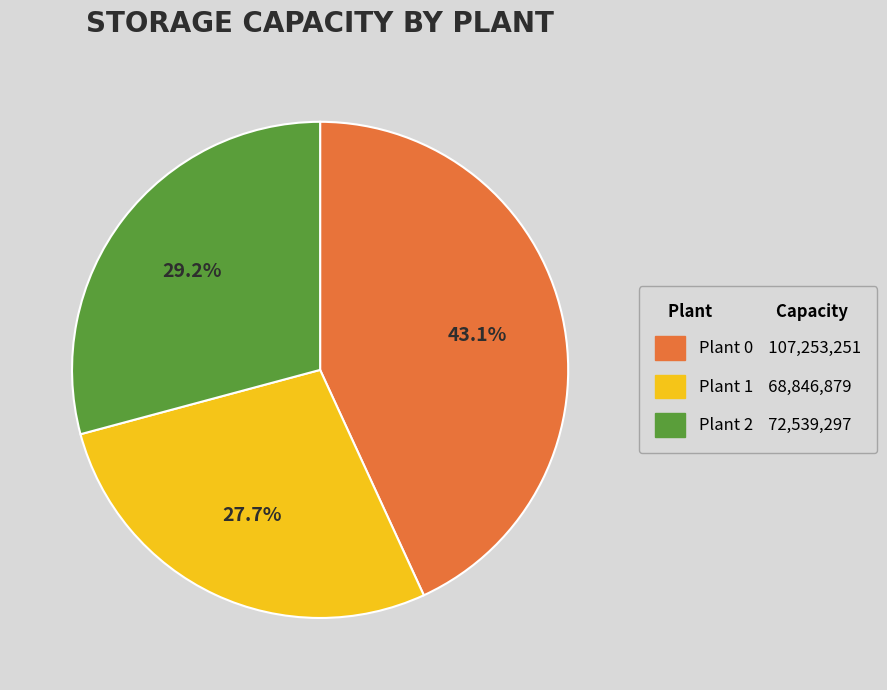

Does any single category account for the majority?

No